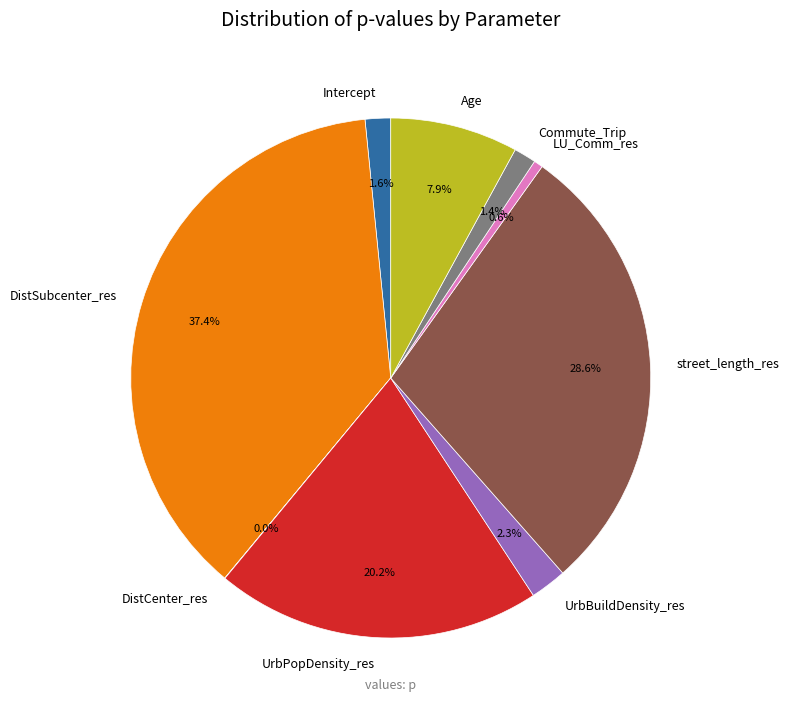

Which slice is the largest?

DistSubcenter_res